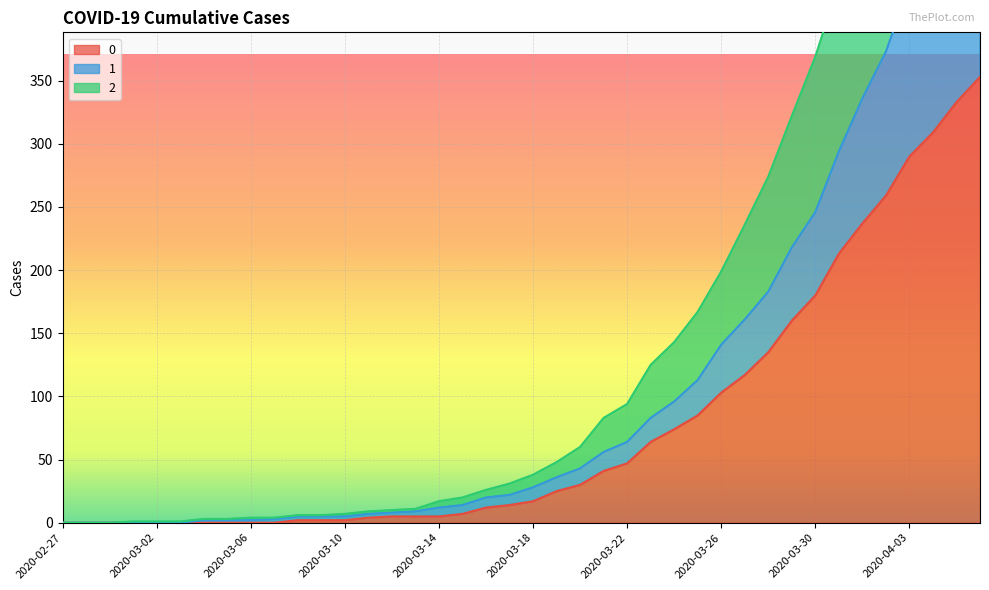

How many data points in 1 are less than 28?

20